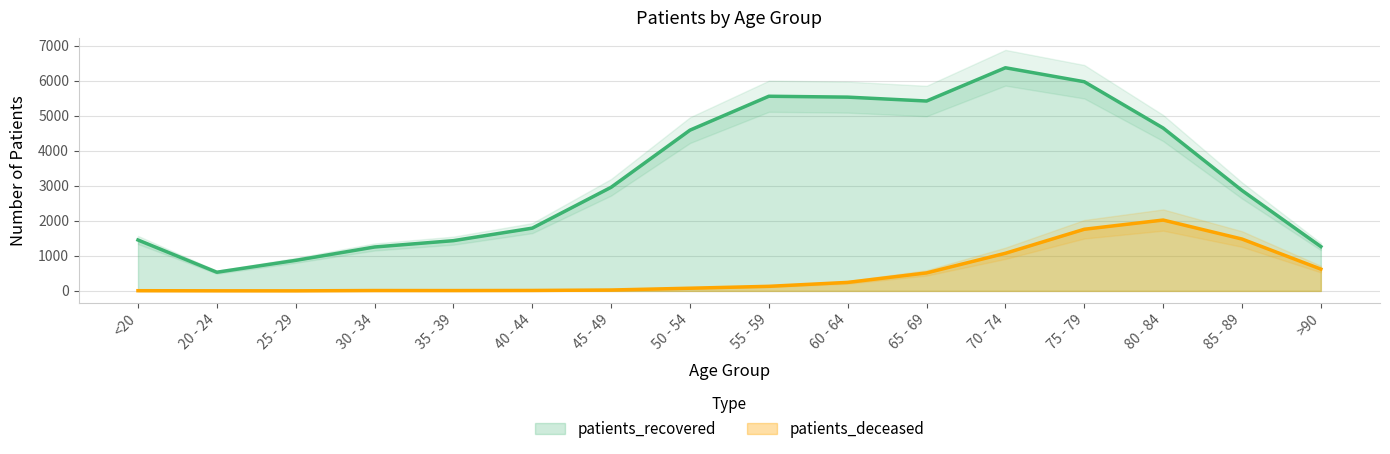

What is the value of the patients_deceased point at the 15th from the left?

1480